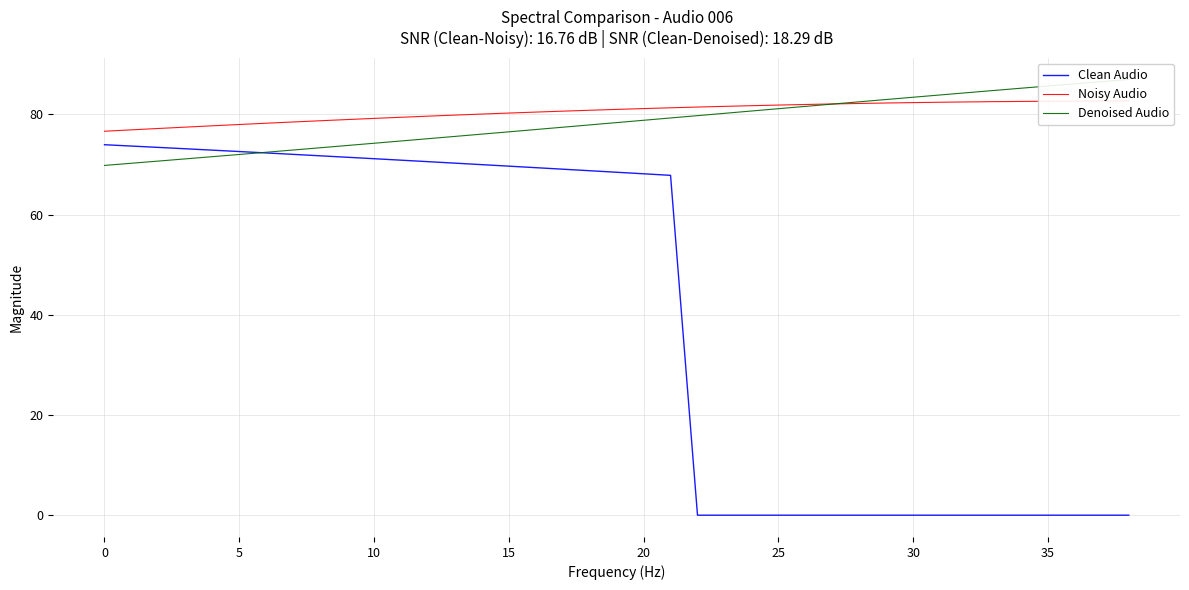

List the series in order of their peak value, lowest first.

Clean Audio, Noisy Audio, Denoised Audio